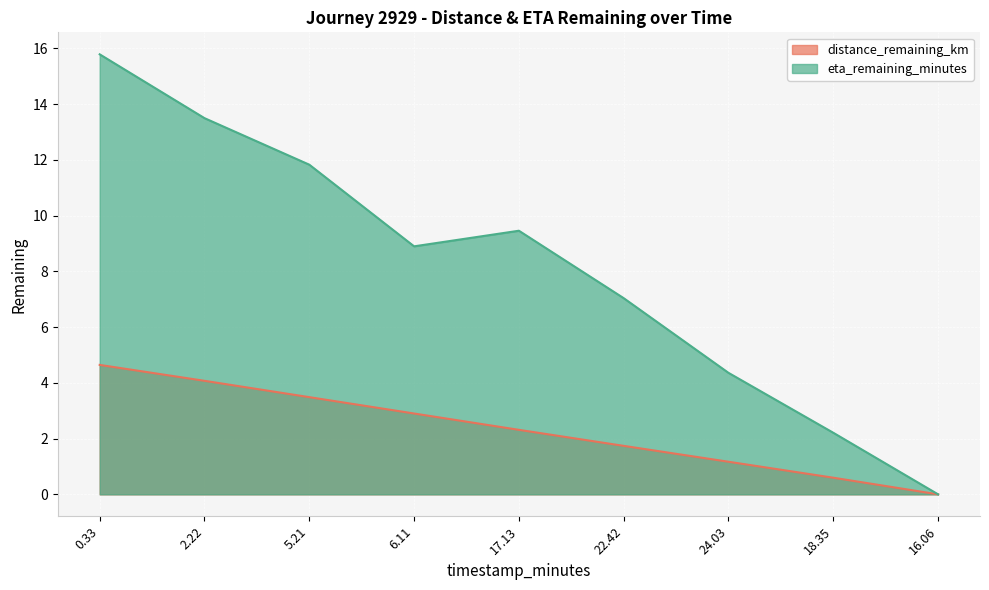

What are all the series names shown in the legend?

distance_remaining_km, eta_remaining_minutes